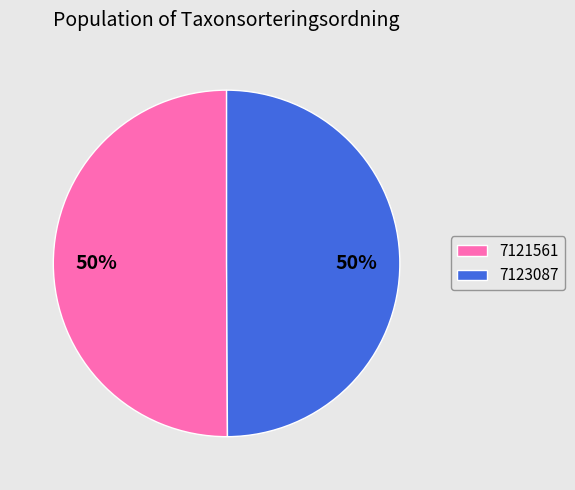

How many slices are in this pie chart?

2